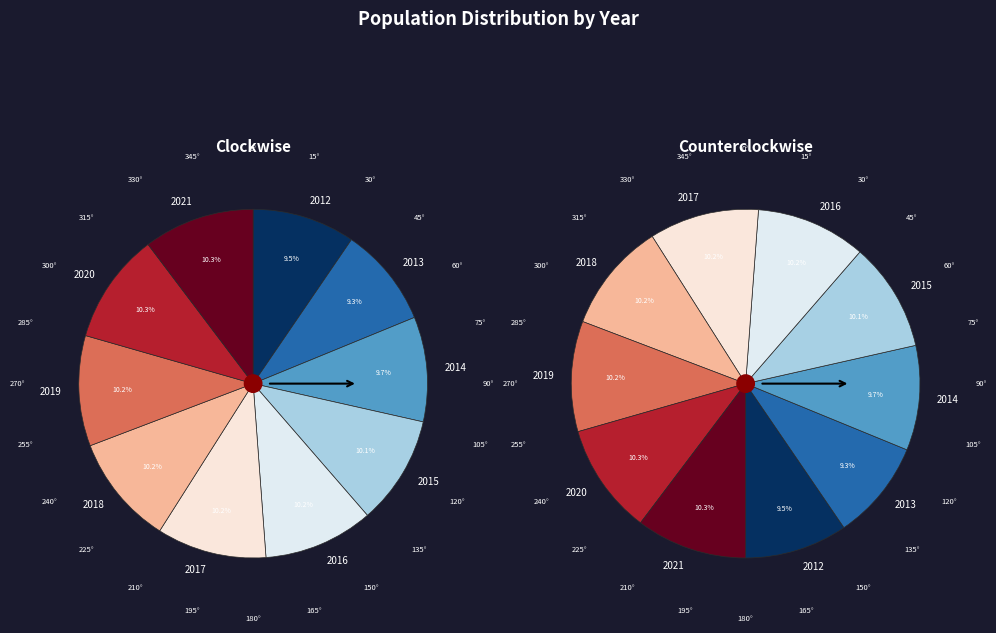

To the nearest percent, what is the average slice percentage?

10%